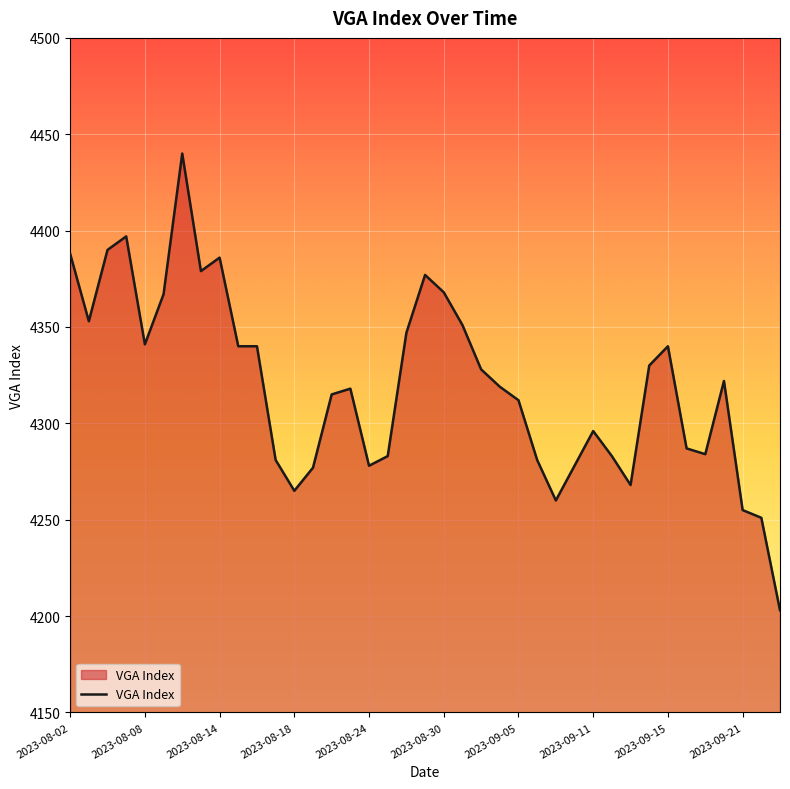

What is the minimum value shown in the chart?

4203